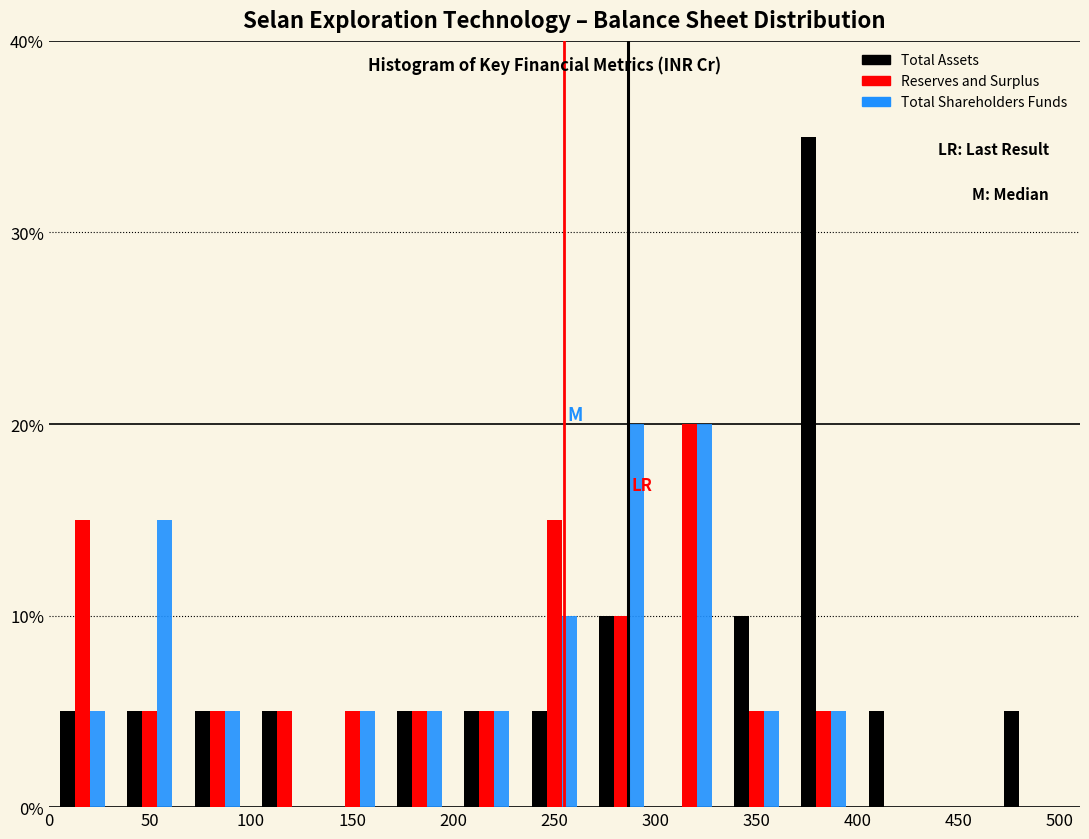

In the Reserves and Surplus series, which range on the x-axis has the tallest bar?

300 to 335